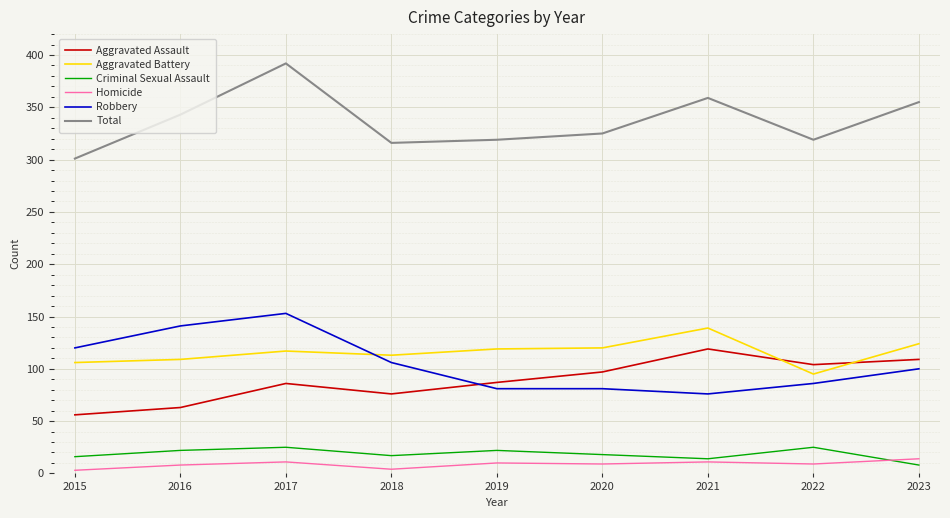

True or false: Homicide and Robbery intersect in this chart.

False